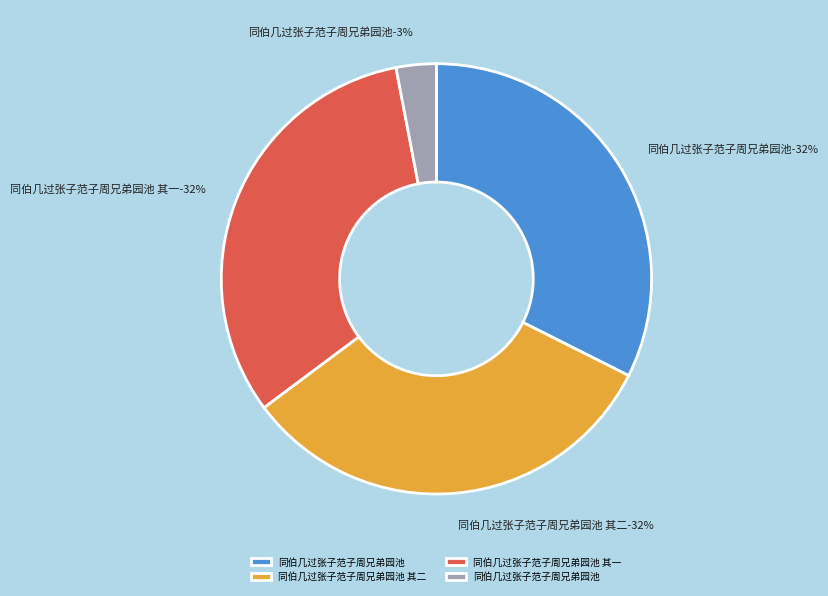

Is 同伯几过张子范子周兄弟园池 the majority of the pie?

No